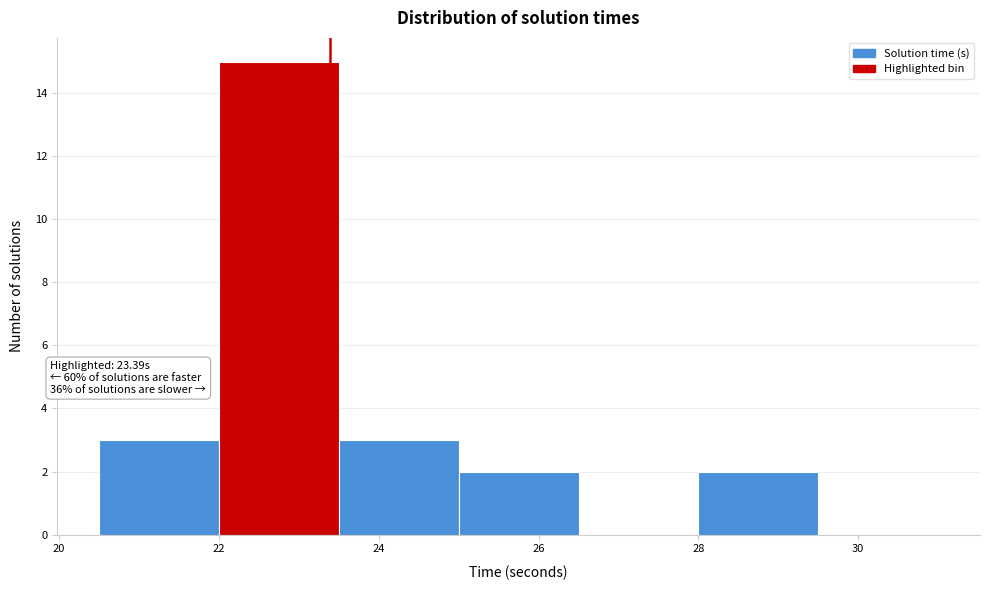

Which range on the x-axis has the tallest bar?

22.0 to 23.5